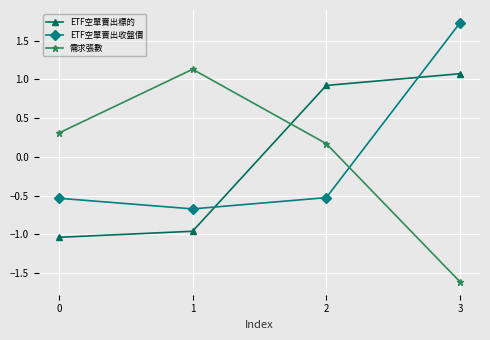

Which category has the lowest value in the ETF空單賣出收盤價 series?

1